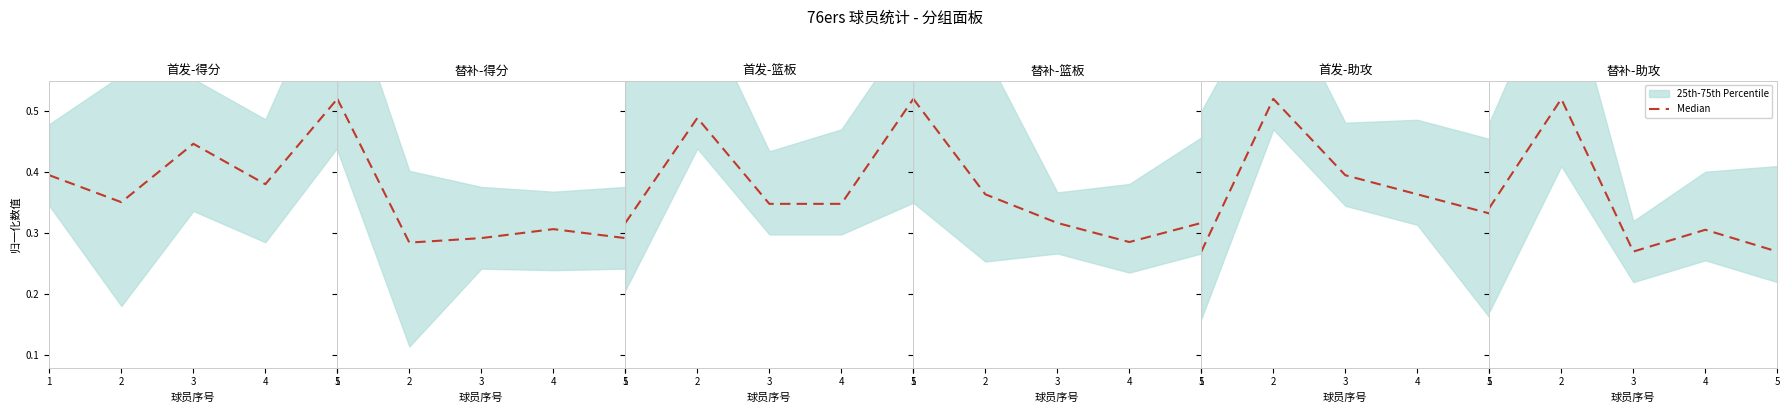

Between 1 and 3, which is larger?

1